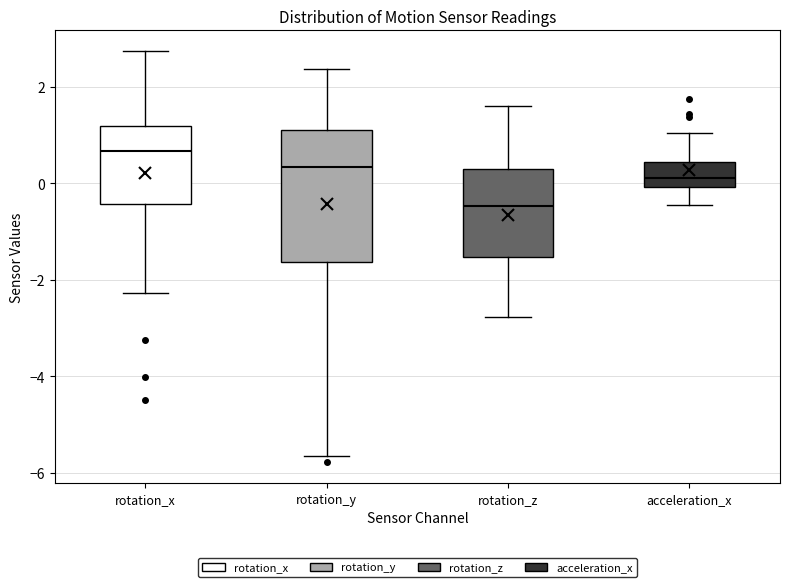

Where does the median line of the box for rotation_x sit on the y-axis? The values are not printed on the chart, so give them approximately, as read against the axis.

0.6